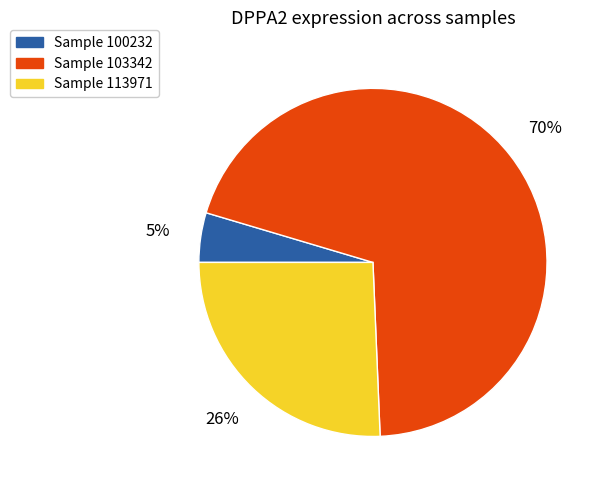

Does any single category account for the majority?

Yes